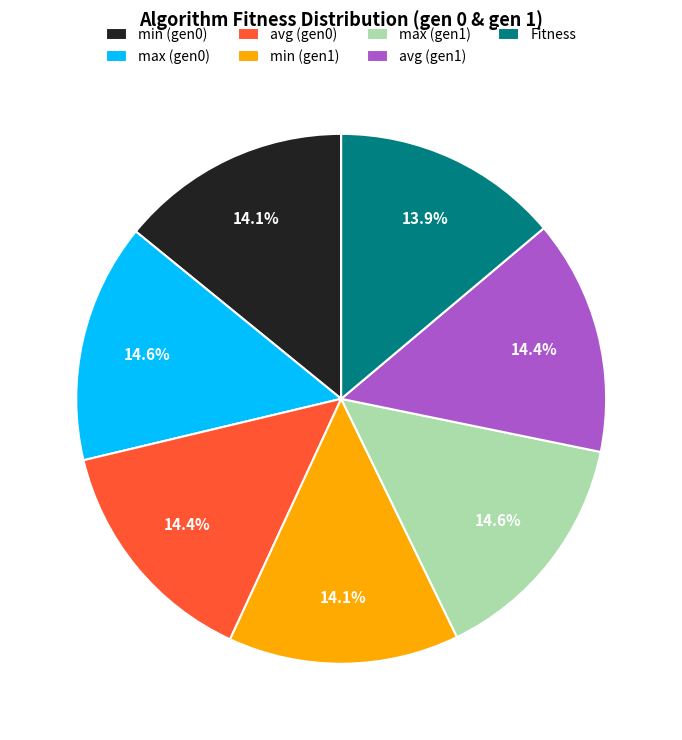

Is there any slice that represents more than half of the pie?

No